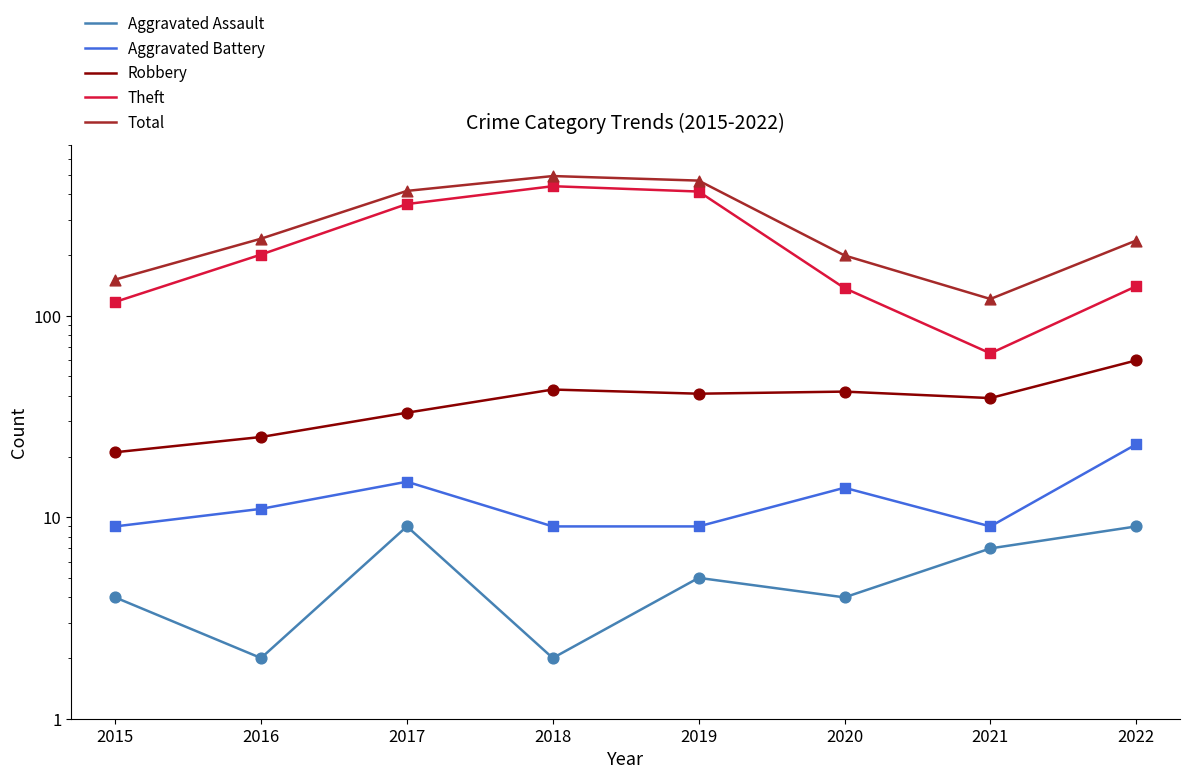

Which series has the largest total across all categories?

Total